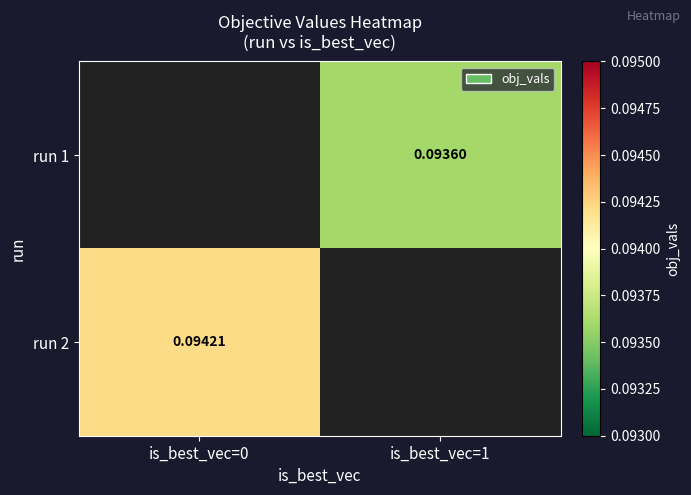

What is the minimum value for run 2?

0.1